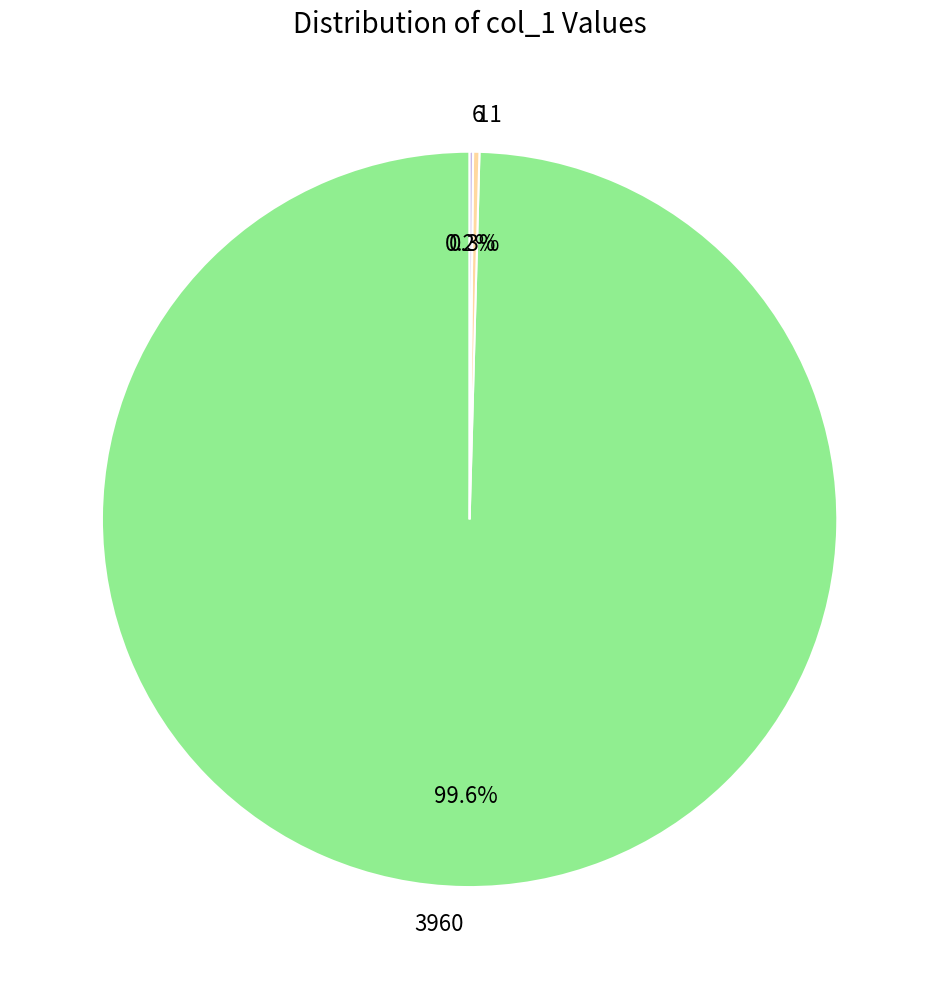

Is there any slice that represents more than half of the pie?

Yes